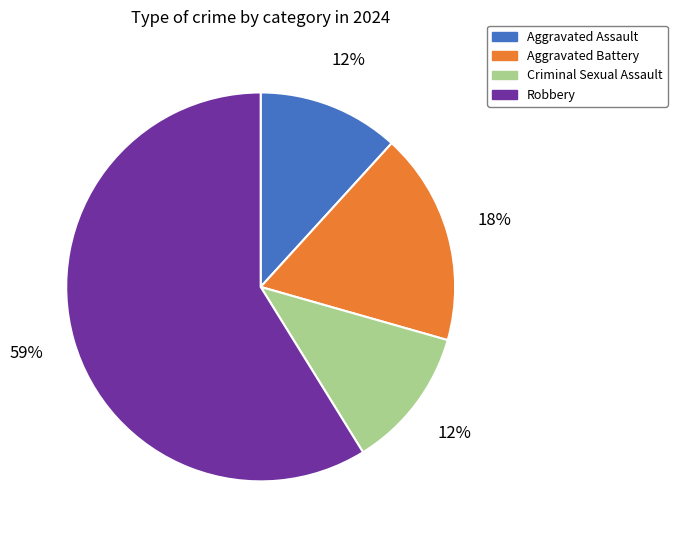

True or false: Aggravated Assault accounts for 12% of the total.

True